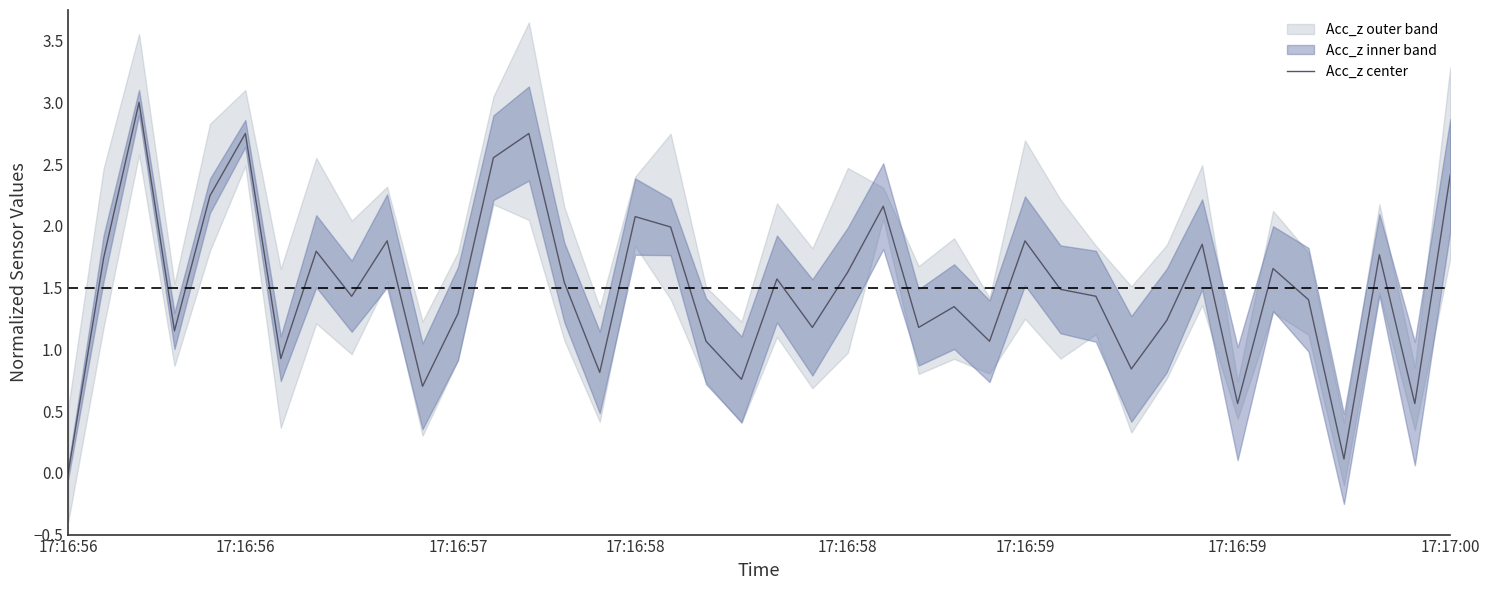

Is it true that the value at 8 is 1.4?

True